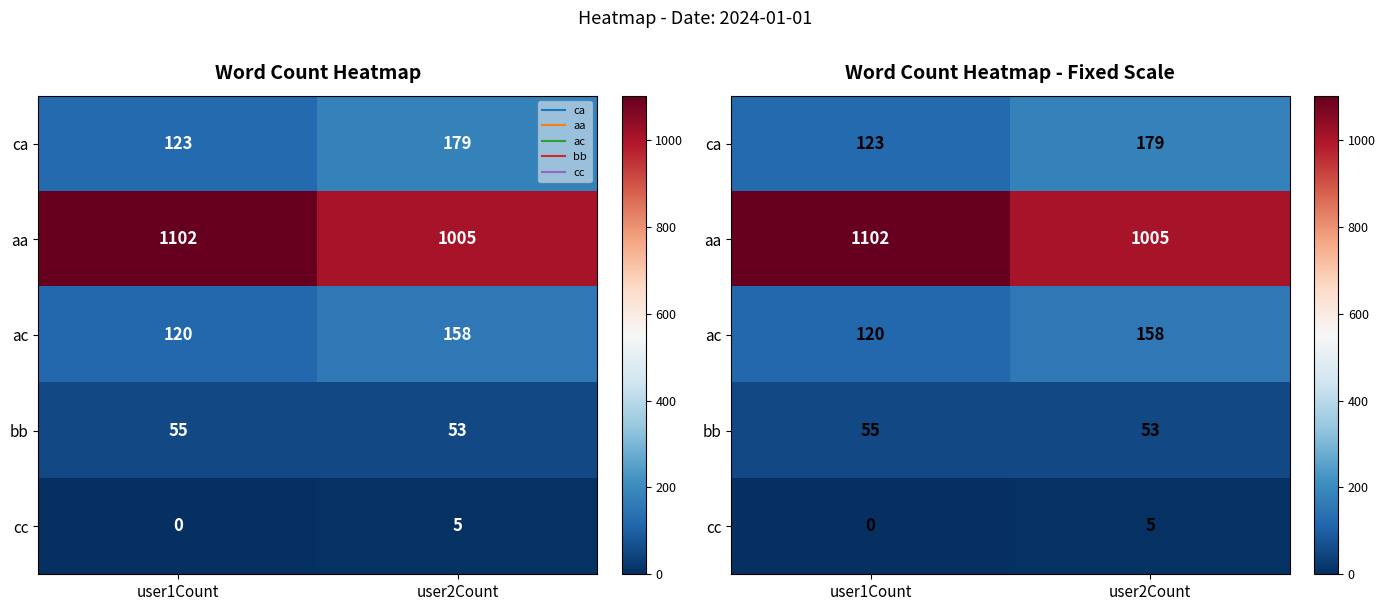

What is the maximum value for aa?

1102